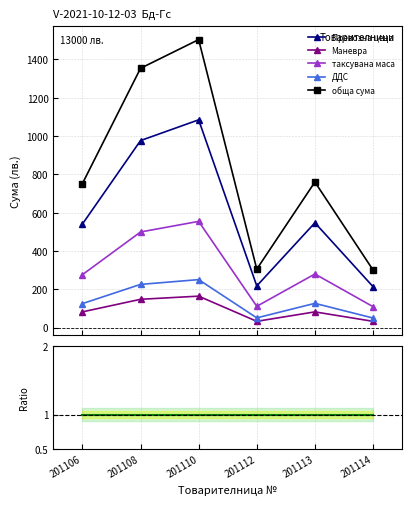

True or false: Превозна цена and таксувана маса intersect in this chart.

False